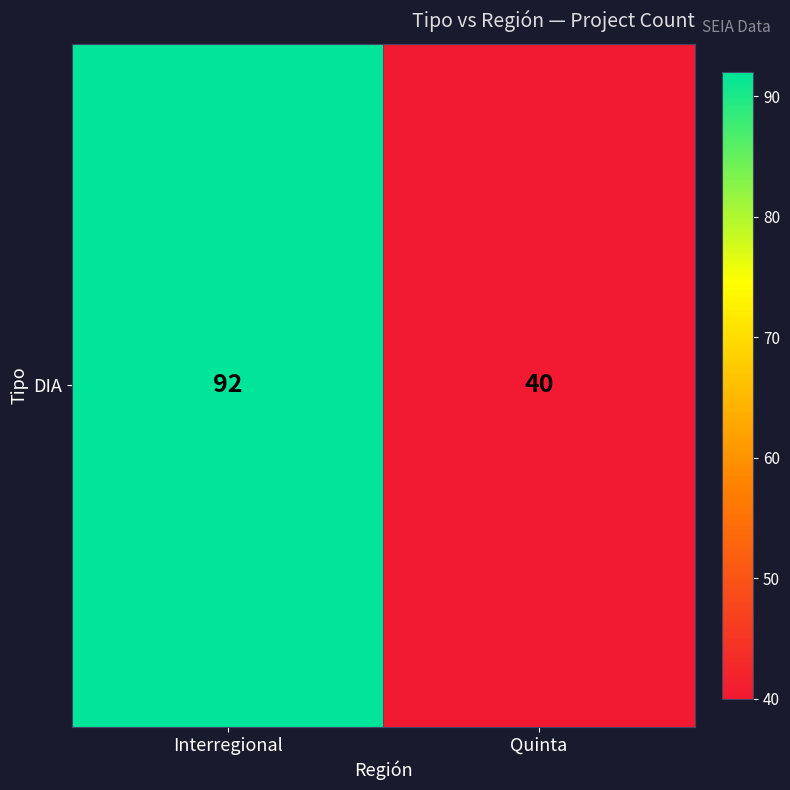

Which label corresponds to the smallest value in the chart?

Quinta